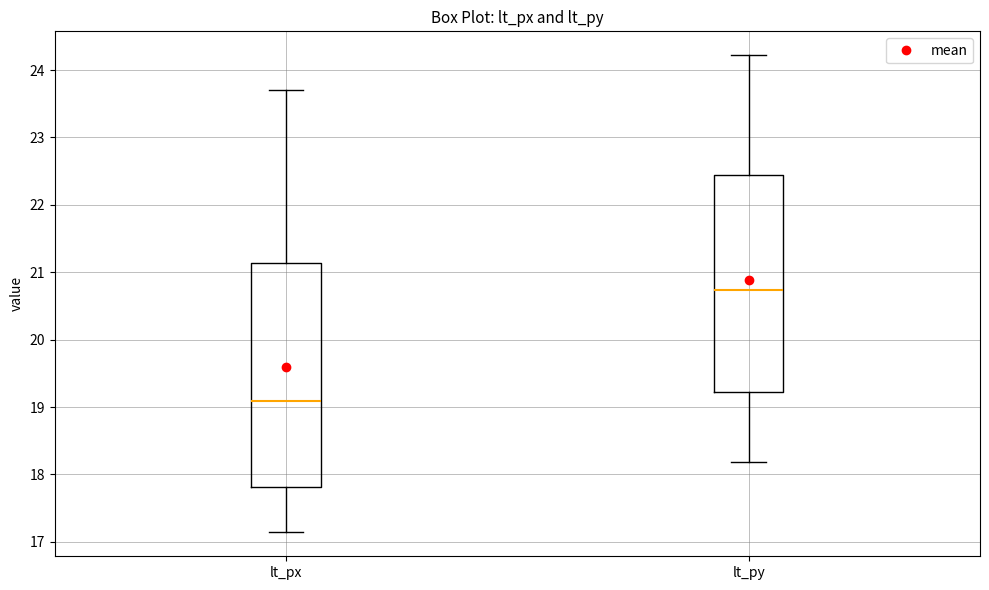

Reading left to right, read every box against the y-axis: the position of its median line, the range the box covers, and the ends of its whiskers. The values are not printed on the chart, so give them approximately, as read against the axis.

lt_px: median 19.1, box 17.8 to 21.1, whiskers 17.1 to 23.7
lt_py: median 20.7, box 19.2 to 22.4, whiskers 18.2 to 24.2